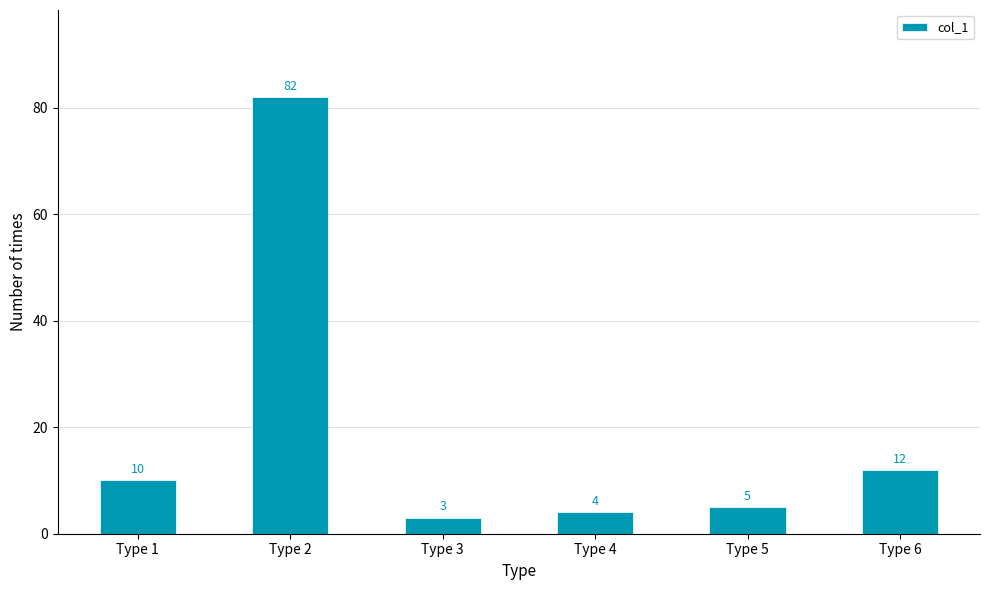

True or false: the data shows 10 at Type 1.

True